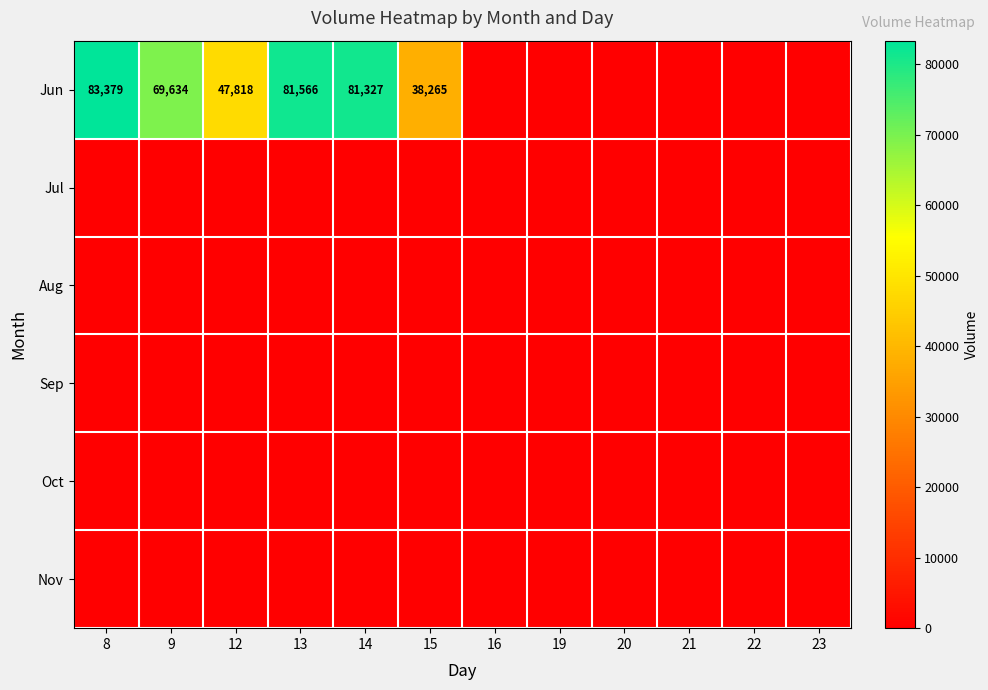

What is the sum of the Jun values at 9 and 15?

107899